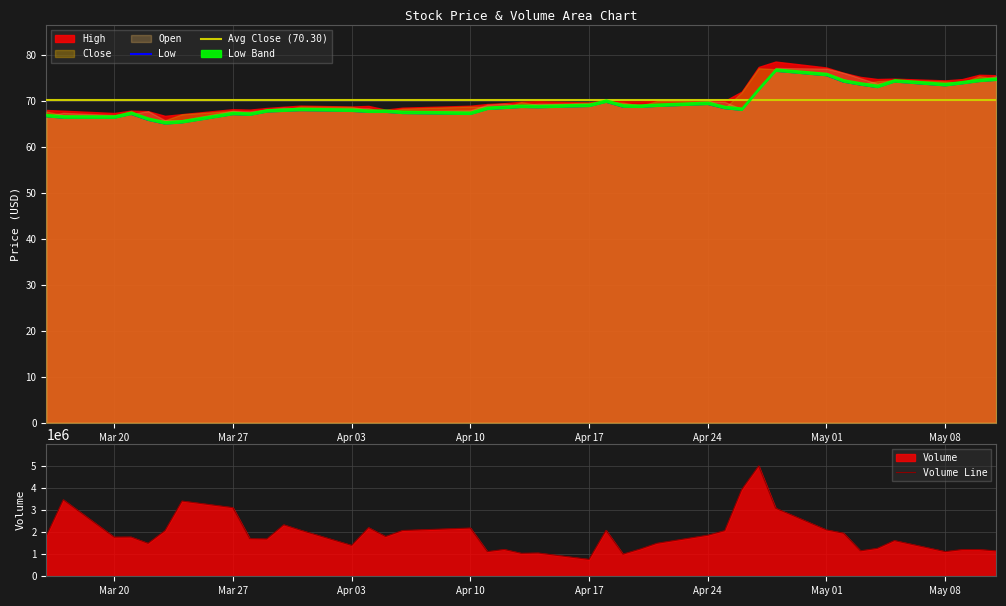

Is the value of Close at 2023-05-04 greater than the value of High at 2023-03-31?

Yes